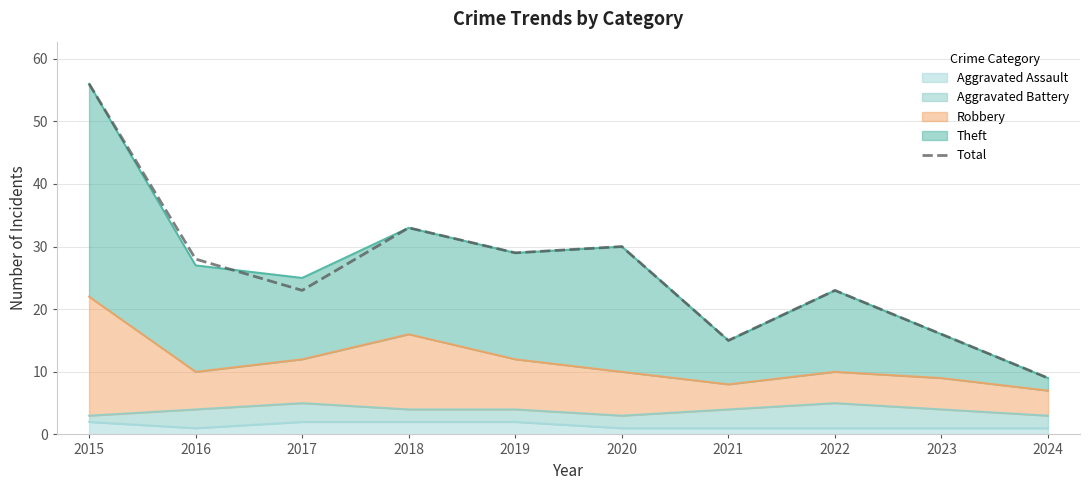

The value at 2020 is 30. True or false?

True